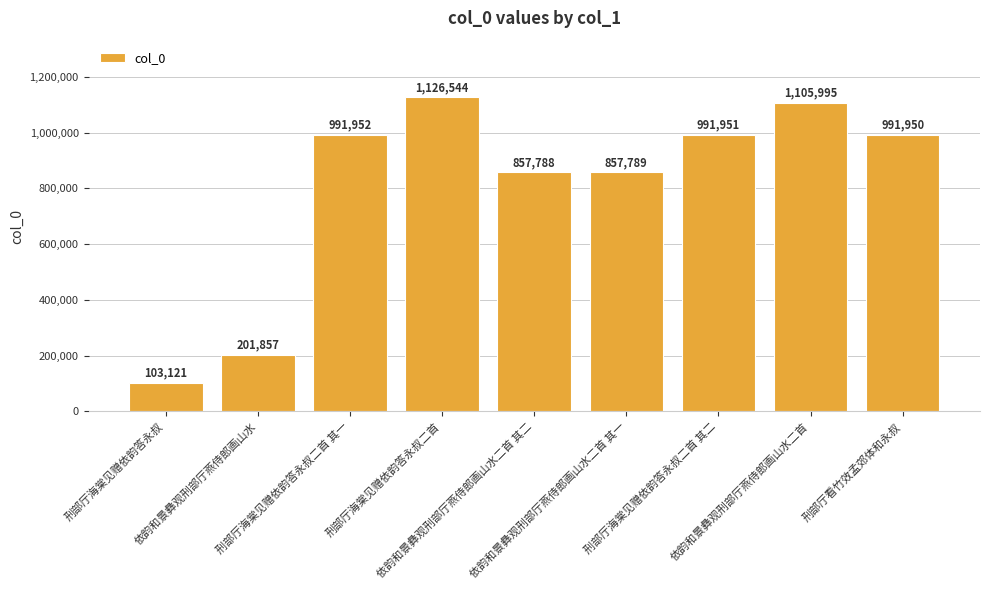

What is the change in value from 刑部厅海棠见赠依韵答永叔二首 其一 to 刑部厅海棠见赠依韵答永叔二首 其二?

-1